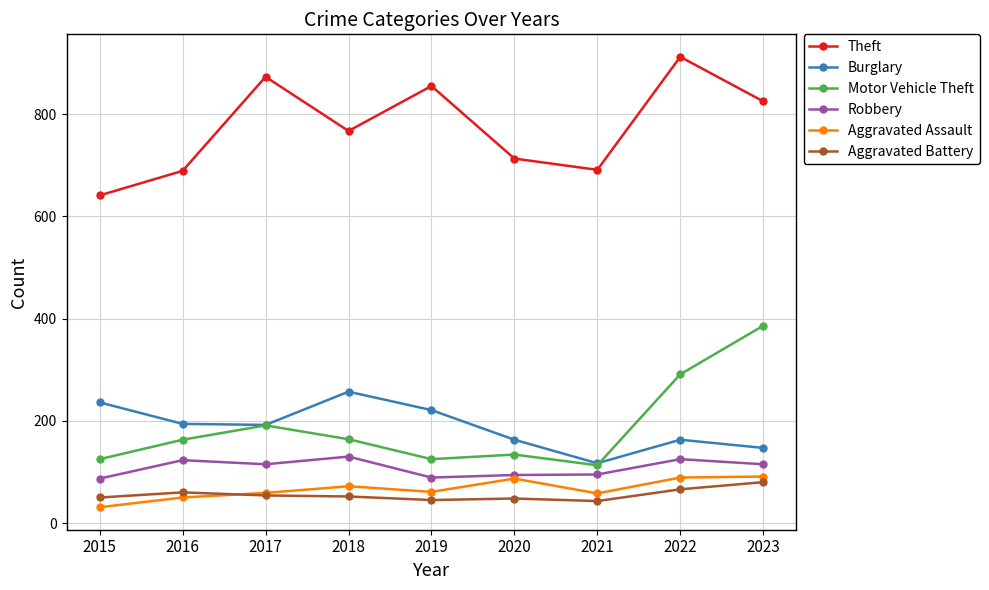

Which category has the lowest value across all series?

2015